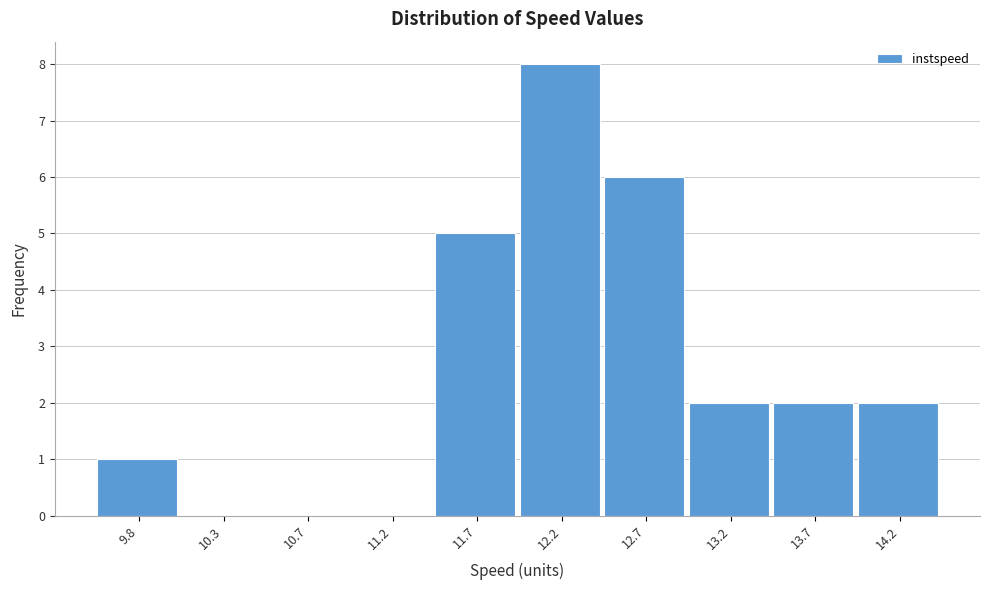

Reading left to right, transcribe all the data shown in this chart.

9.8=1	10.3=0	10.7=0	11.2=0	11.7=5	12.2=8	12.7=6	13.2=2	13.7=2	14.2=2